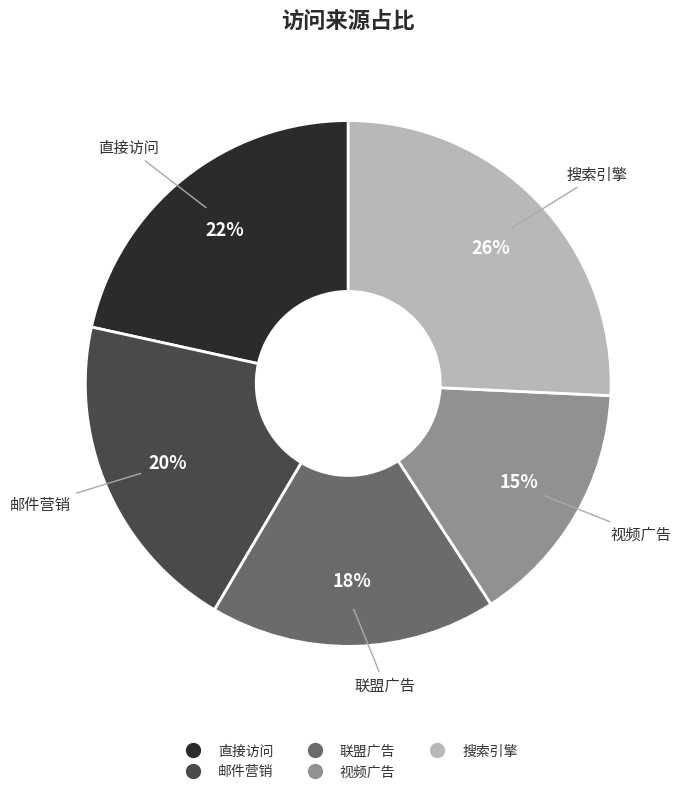

What is the ratio of the value at 搜索引擎 to the value at 视频广告?

1.7